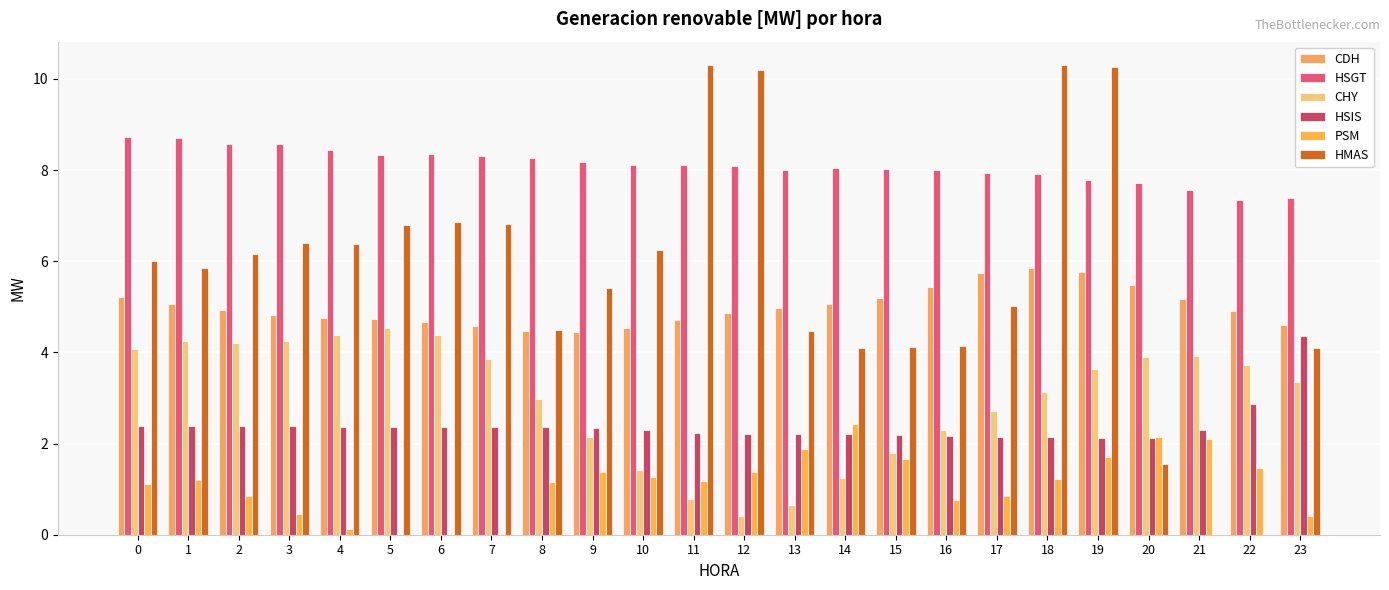

Which has a higher value, 1 or 10?

1